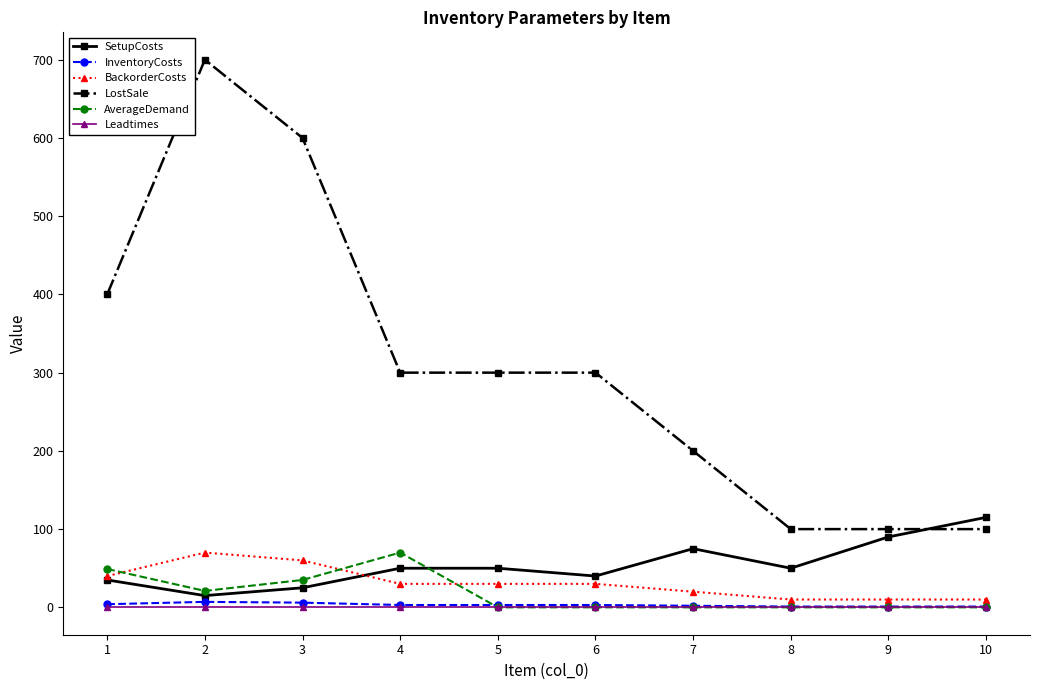

The value of BackorderCosts at 2 is 95. True or false?

False